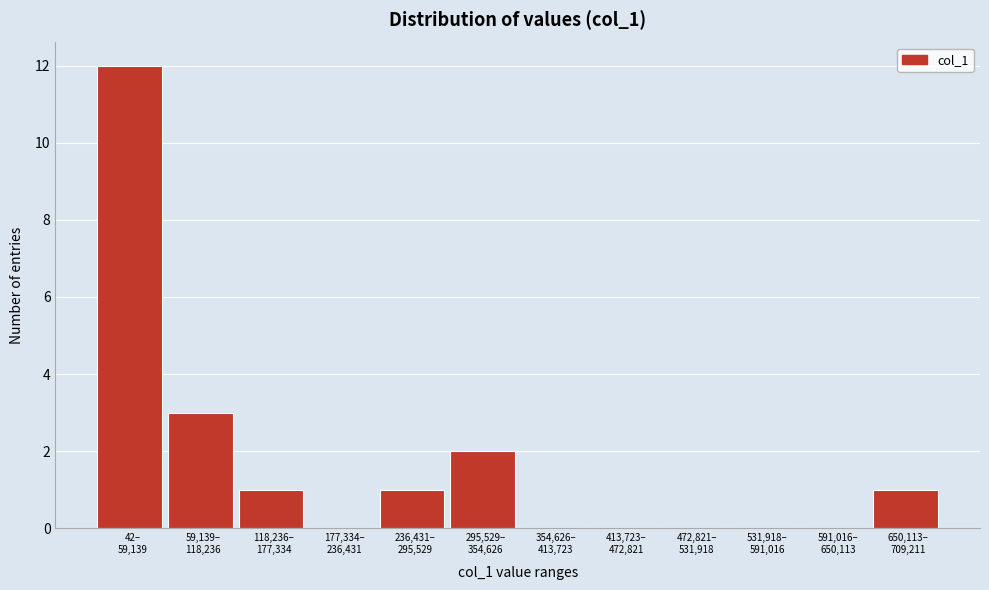

What is the greatest value displayed?

12